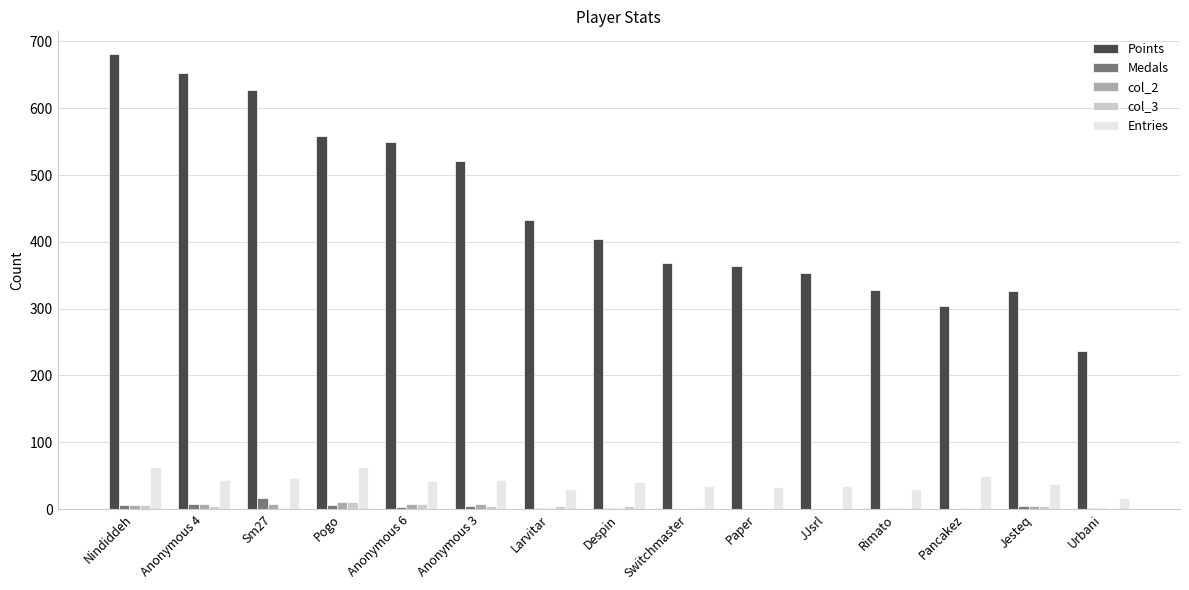

Which series has the largest total across all categories?

Points